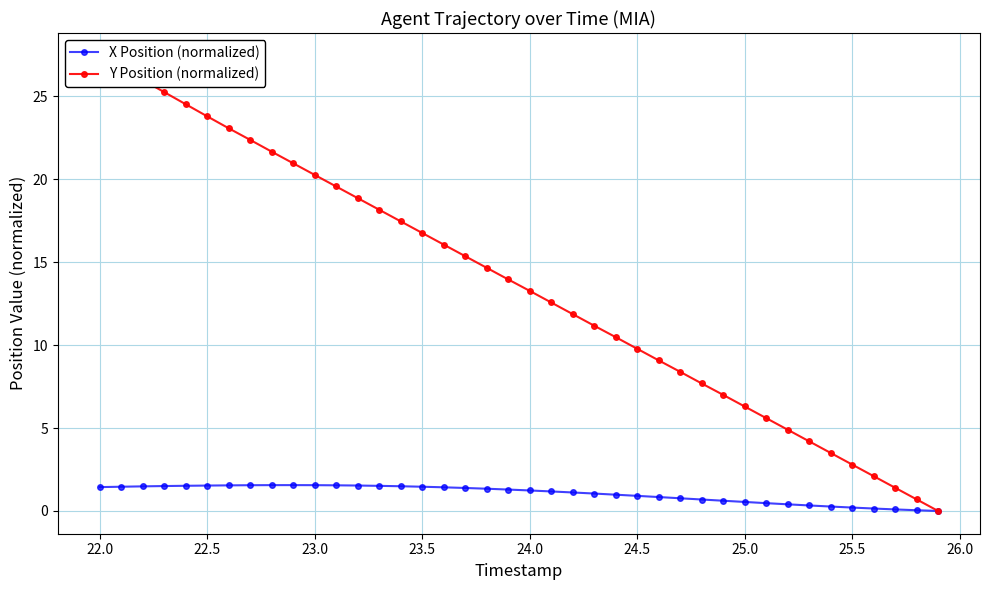

What is the value of the X Position (normalized) point at the 22nd from the left?

1.2